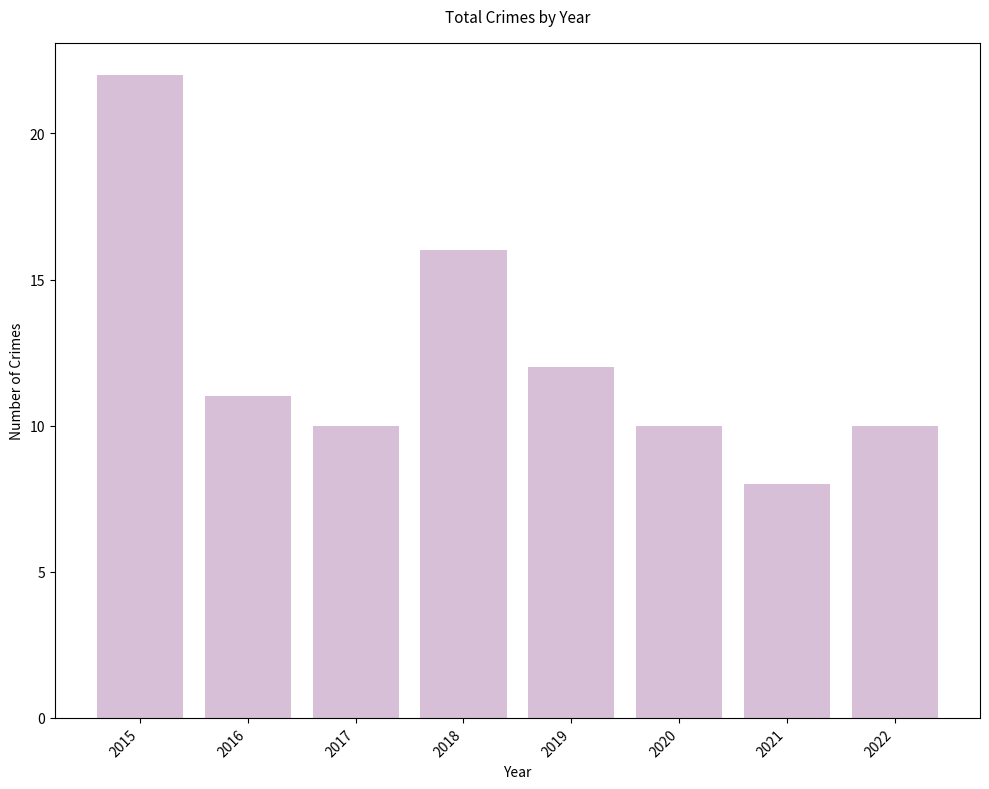

How many bars are there in total?

8